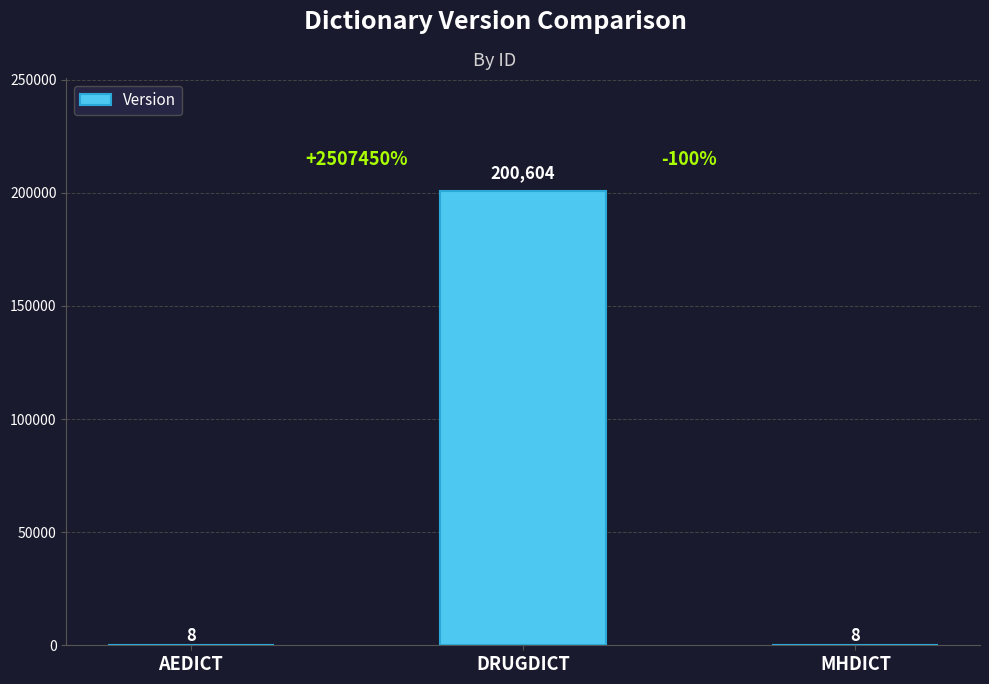

Which category has the highest value across all series?

DRUGDICT